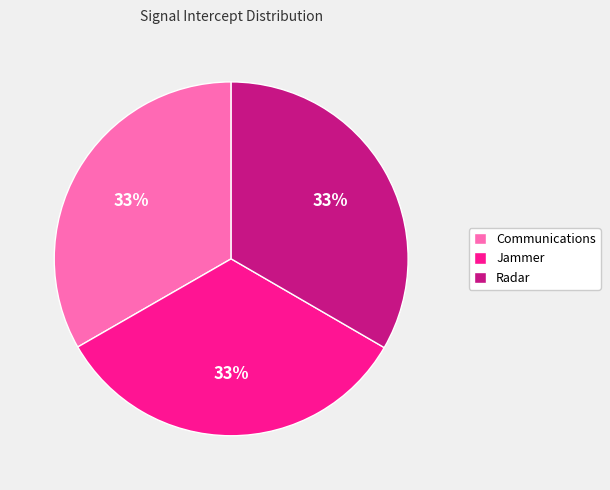

What percentage is the Communications slice, to the nearest percent?

33%